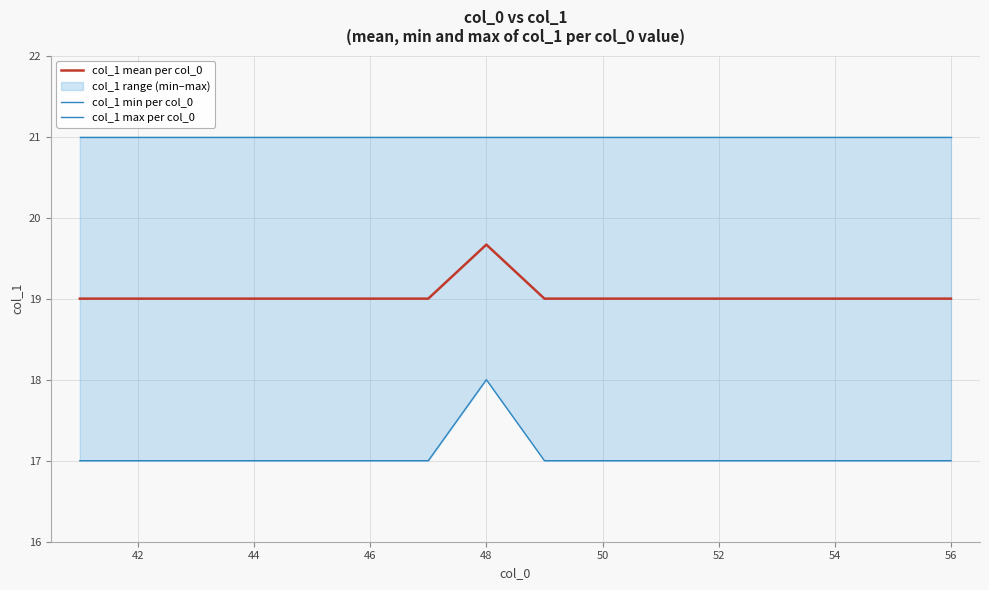

Is it true that col_1 mean per col_0 equals 32.7 at 54?

False